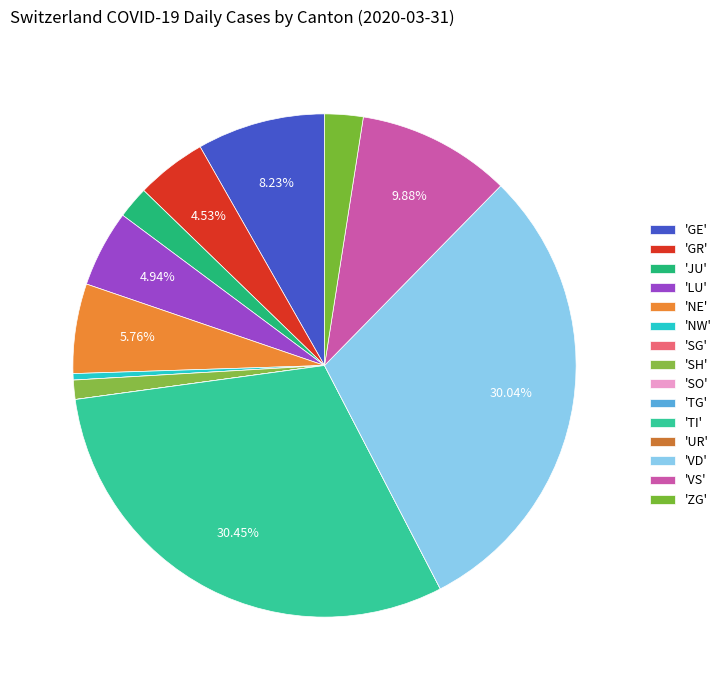

What is the smallest slice in the pie chart?

SG